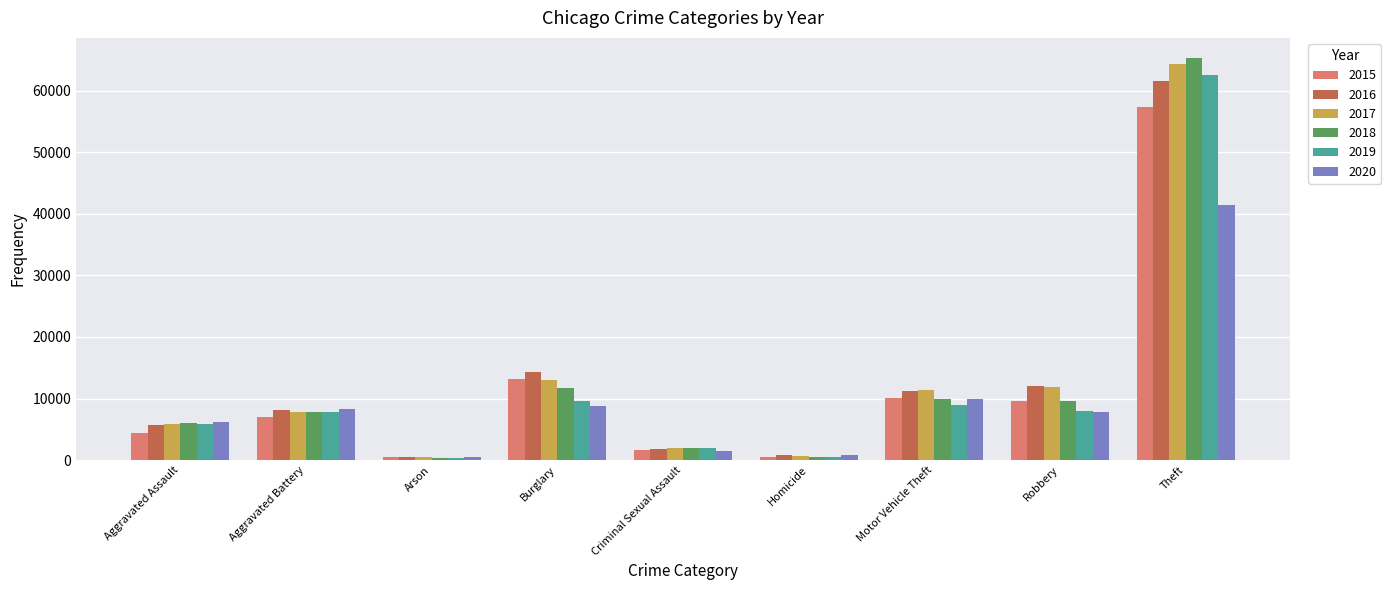

Is it true that 2018 equals 9681 at Robbery?

True